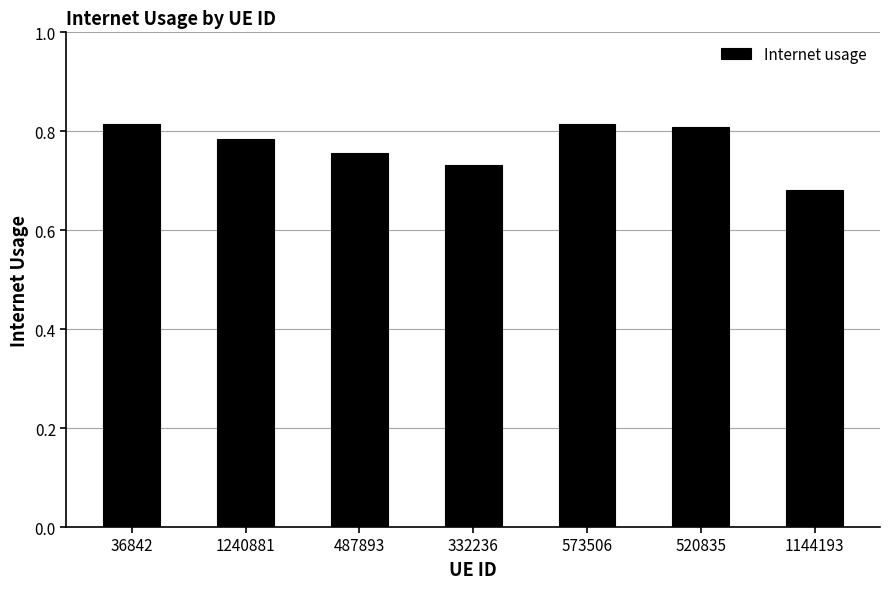

Count the values in the range 0 to 1.

7